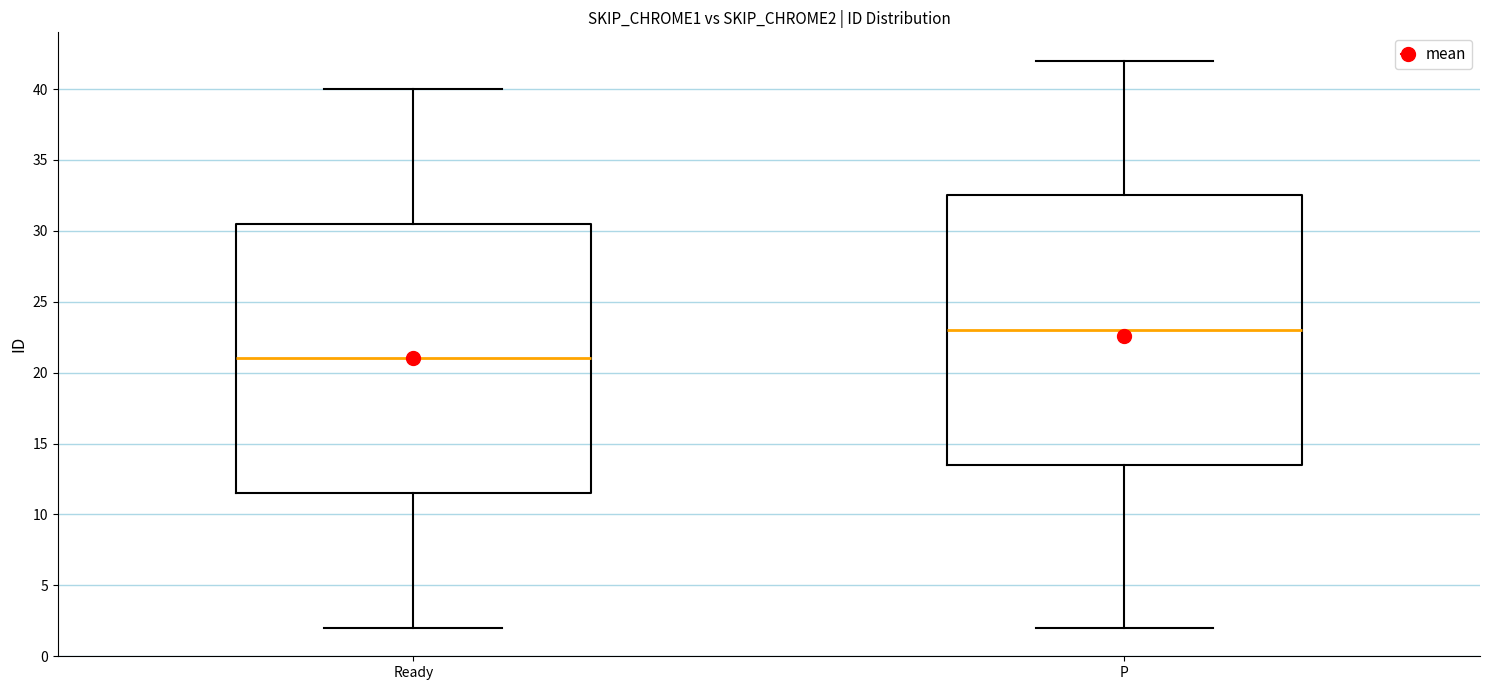

Reading left to right, transcribe this box plot: for each box, give where its median line is, the range the box spans, and where its two whiskers end, as read against the y-axis. The values are not printed on the chart, so give them approximately, as read against the axis.

Ready: median 21.0, box 11.5 to 30.5, whiskers 2.0 to 40.0
P: median 23.0, box 13.5 to 32.5, whiskers 2.0 to 42.0